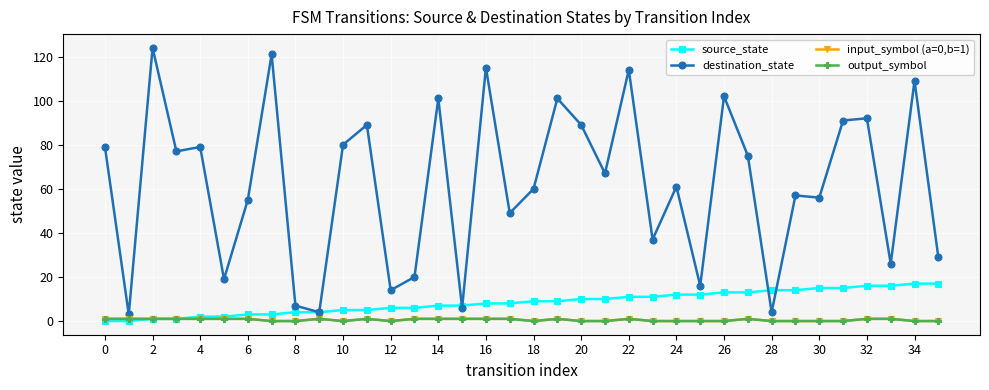

Does the chart have visible grid lines?

Yes